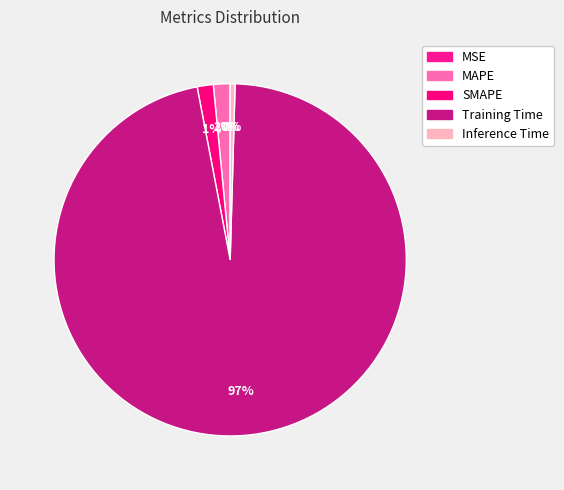

Count the number of slices in the pie.

5